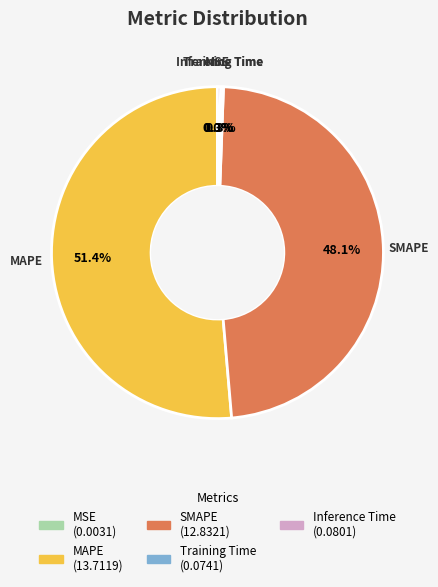

Approximately how many times larger is the value at MAPE compared to SMAPE?

1.1